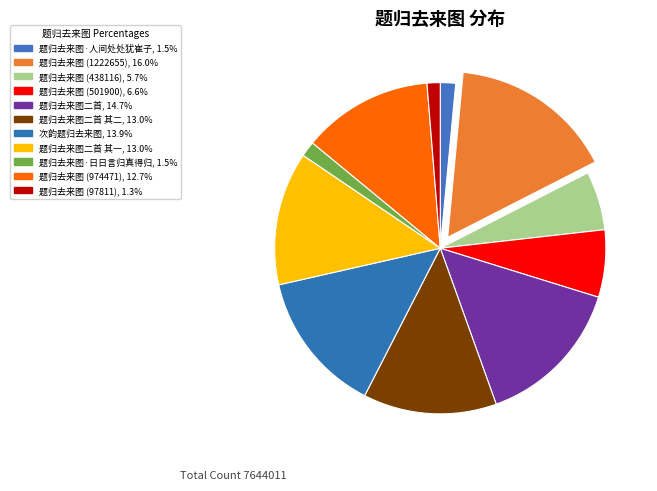

How many slices are in this pie chart?

11